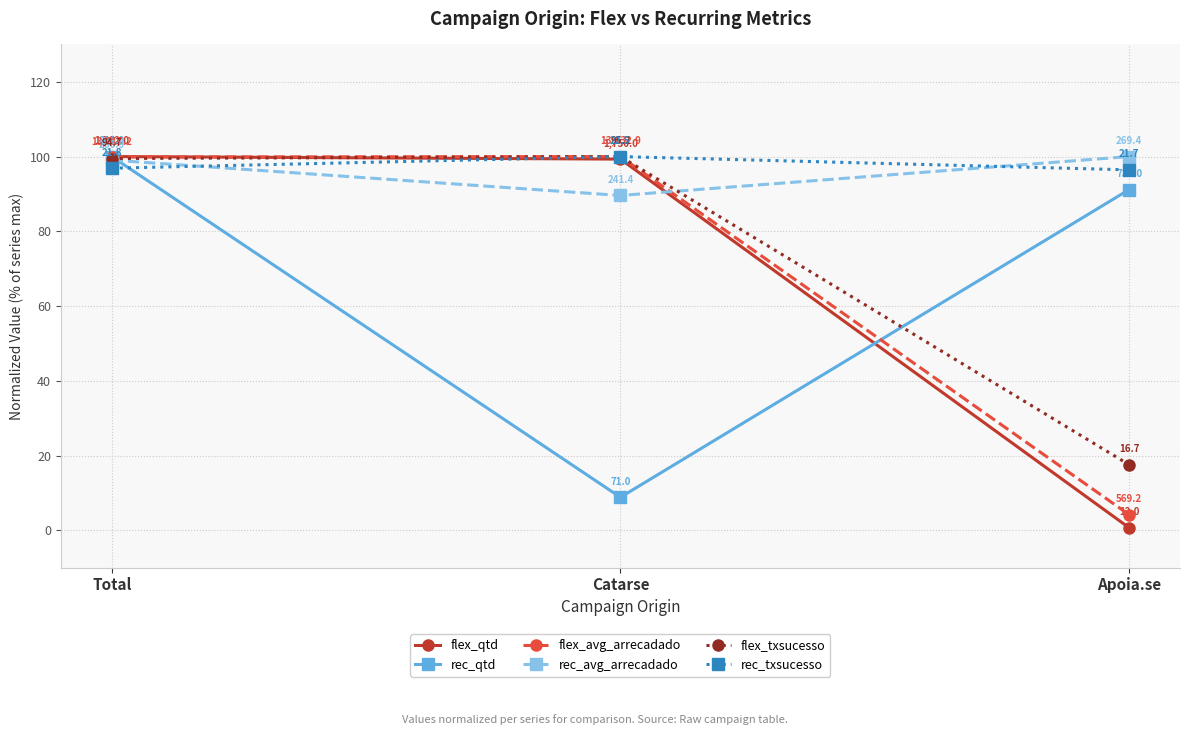

At which category does the chart reach its minimum across all series?

Apoia.se